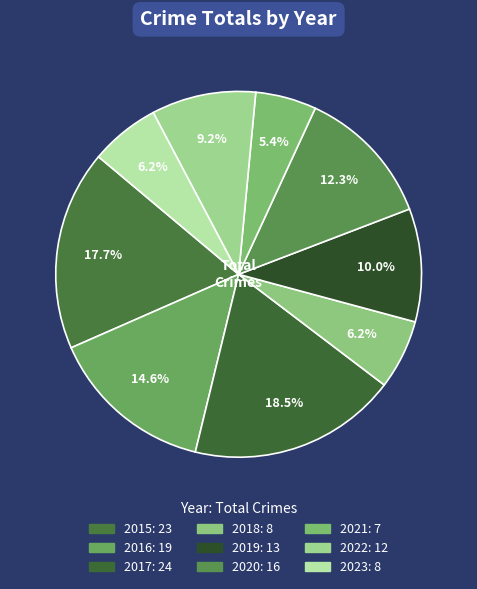

Combined, do 2019 and 2021 account for over 50%?

No